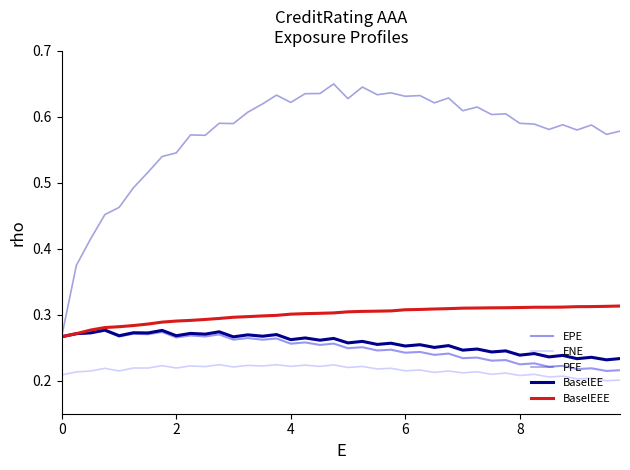

Does the chart have visible grid lines?

No